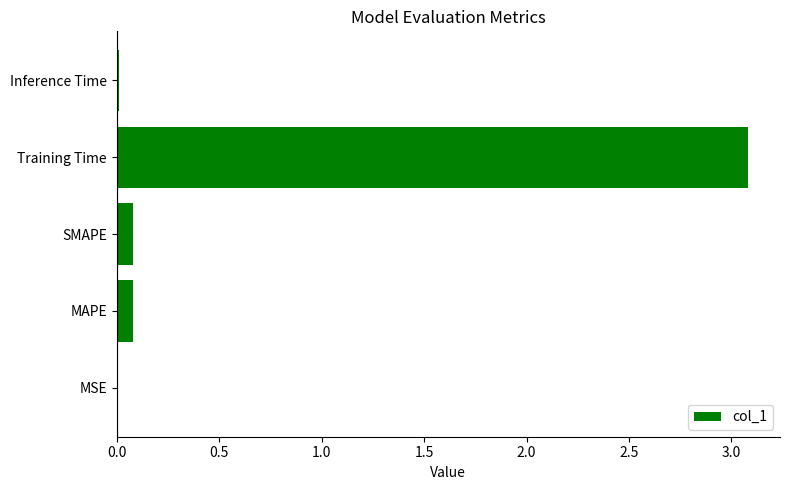

What is the sum of the values at SMAPE and Training Time?

3.2